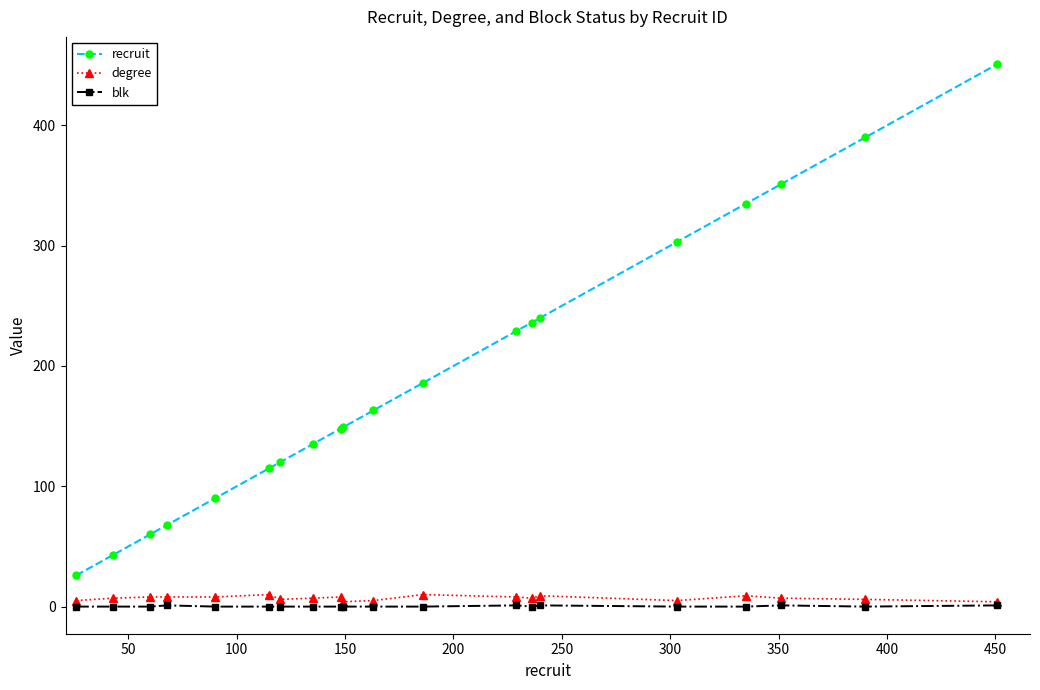

True or false: recruit and blk cross at least once.

False